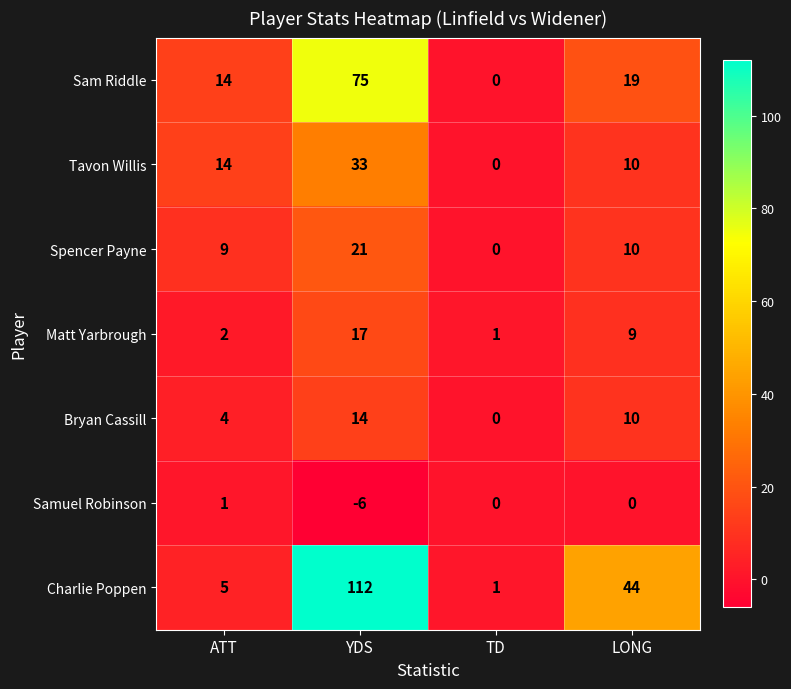

List the series in order of their peak value, lowest first.

Samuel Robinson, Bryan Cassill, Matt Yarbrough, Spencer Payne, Tavon Willis, Sam Riddle, Charlie Poppen